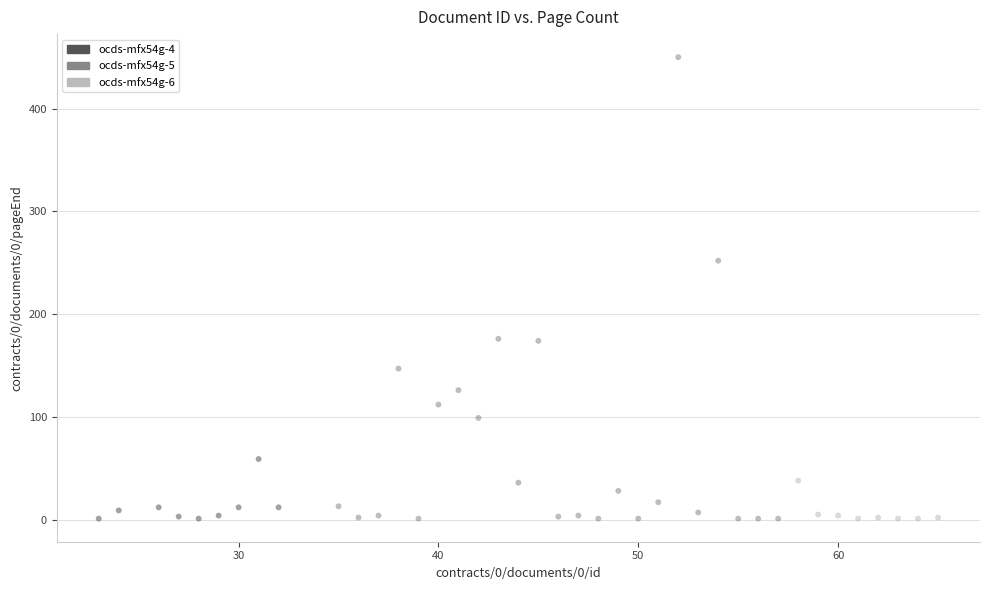

Which series has the largest Y range (max minus min)?

ocds-mfx54g-5